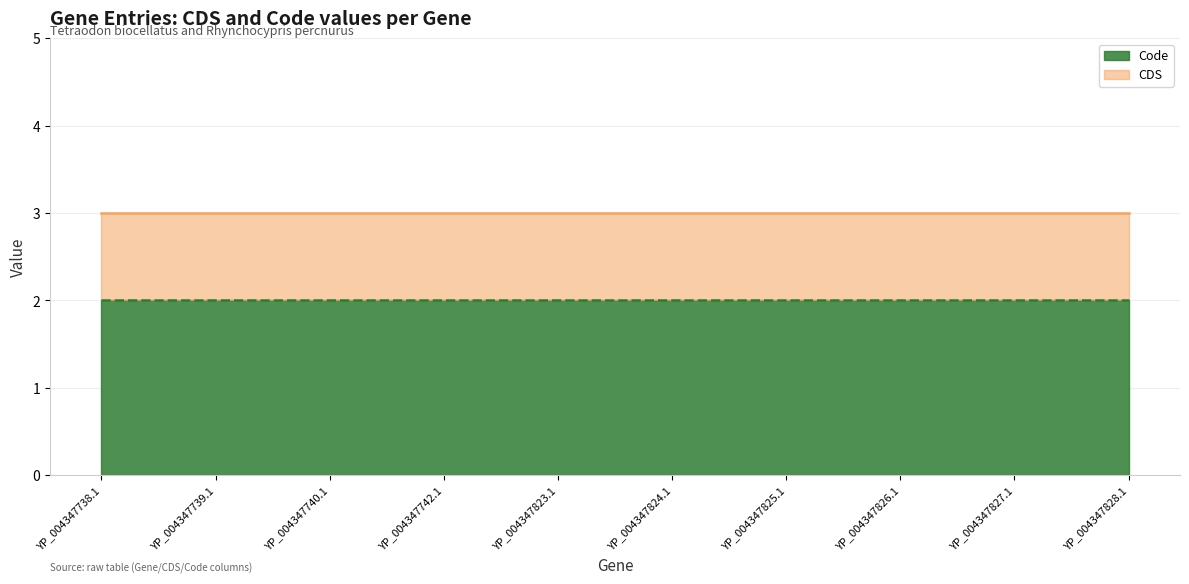

True or false: Code has more than 2 points higher than both neighbors.

False